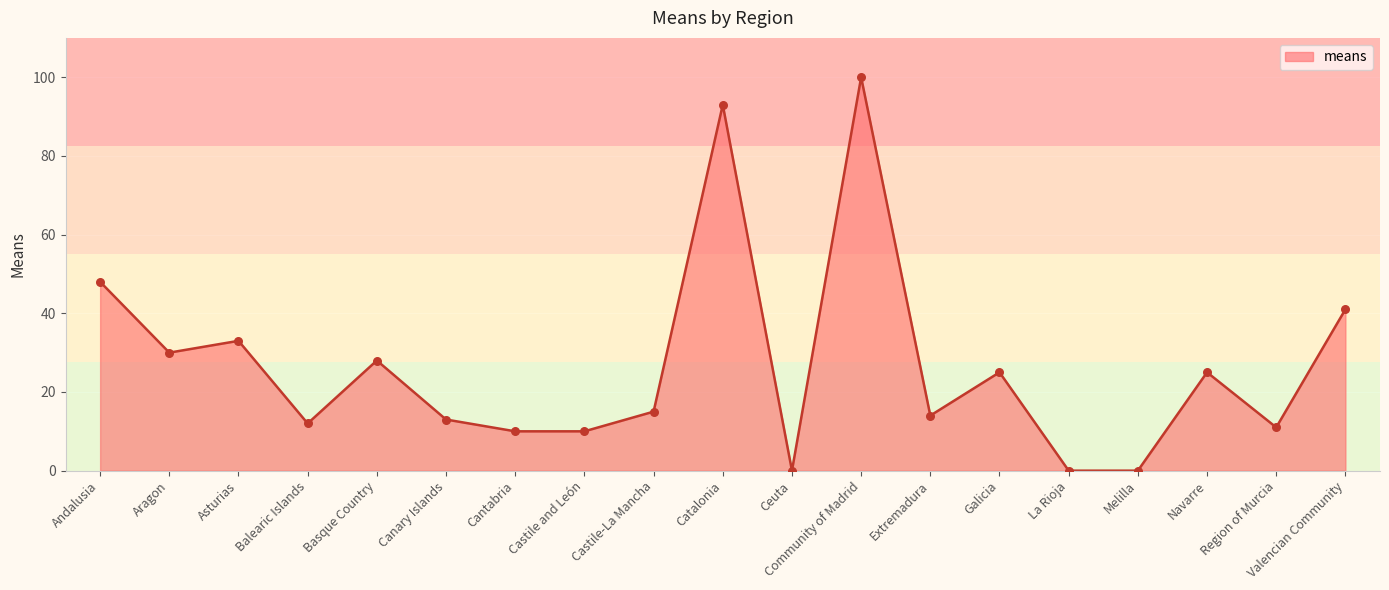

Between Aragon and Melilla, which is larger?

Aragon